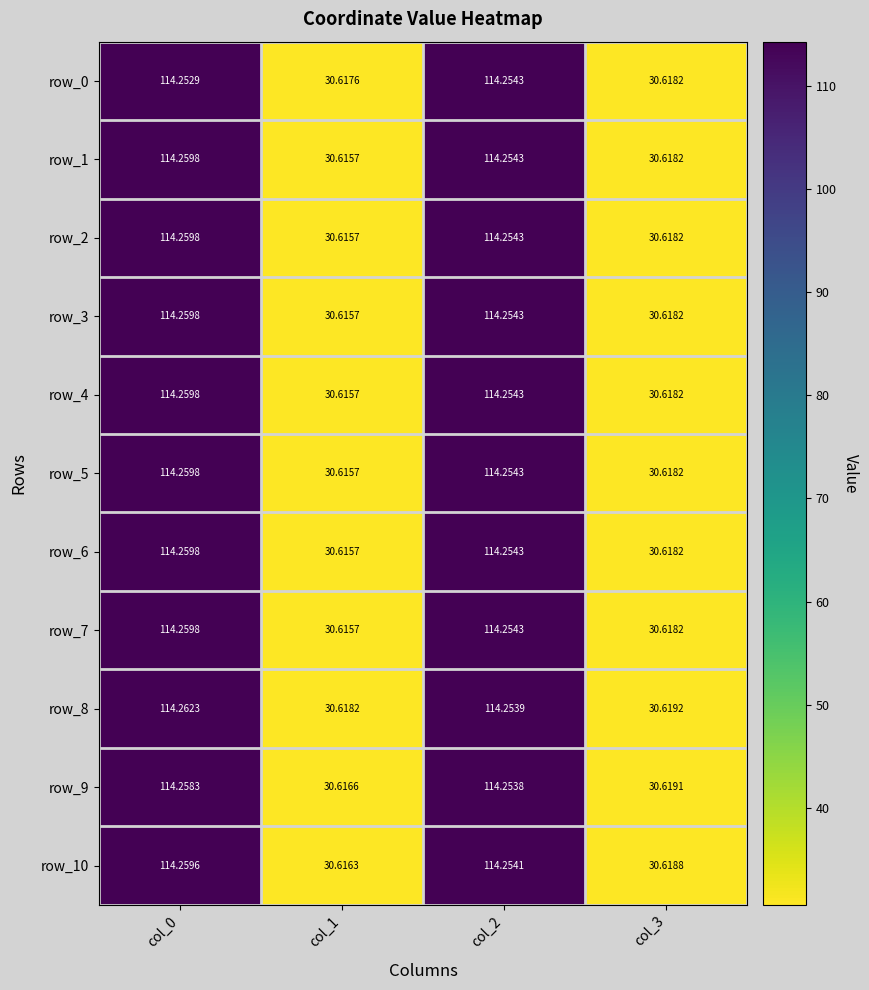

At which category is the sum across all series the highest?

col_0